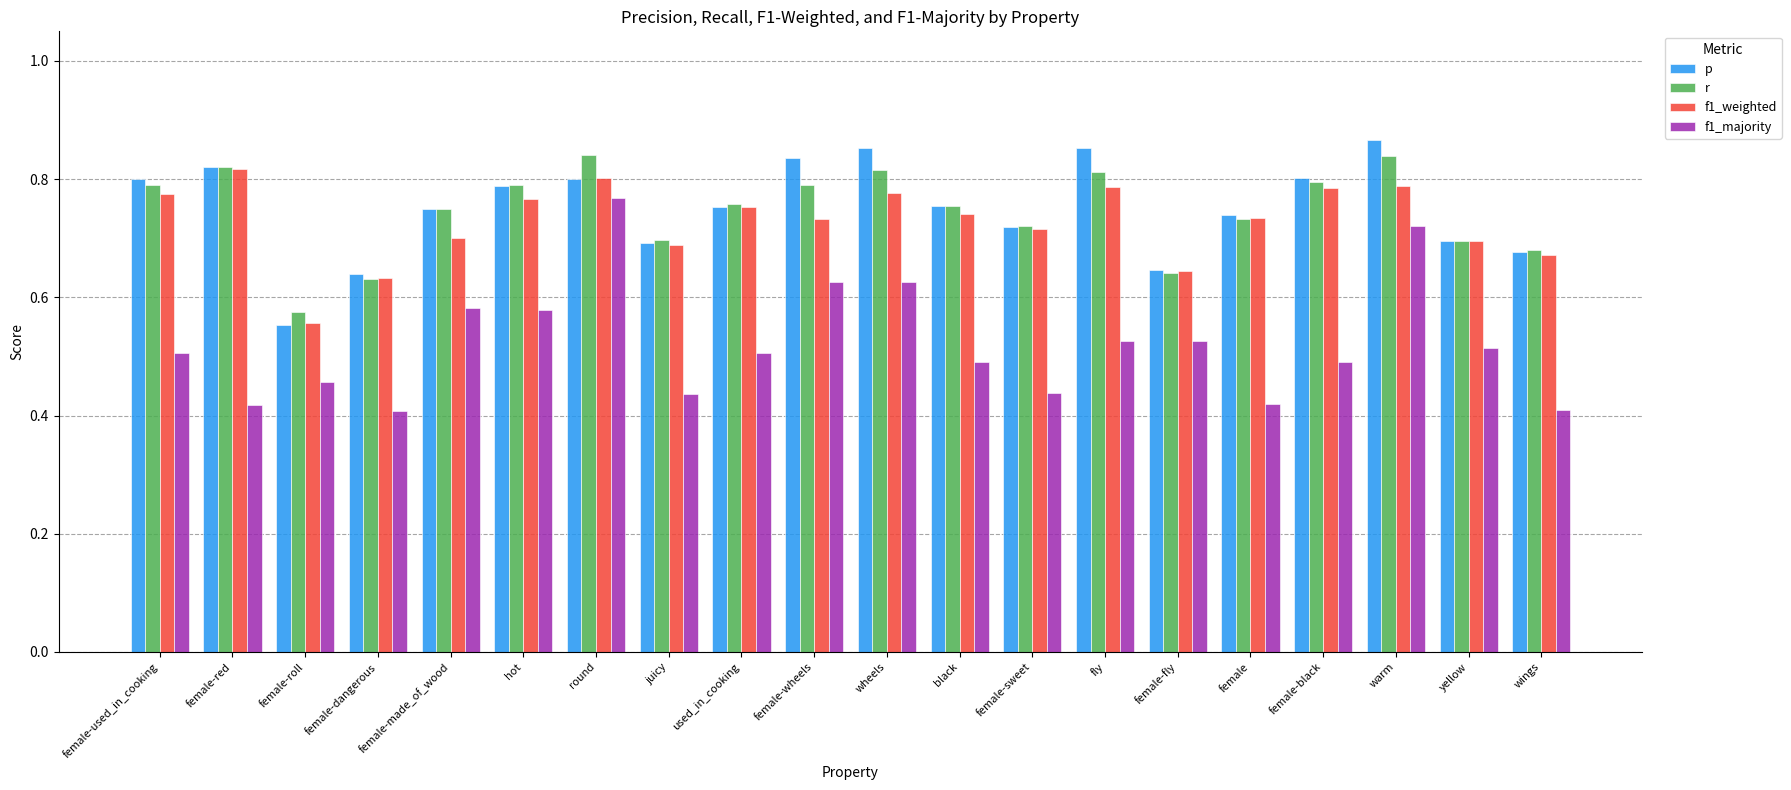

What is the total value across all series at wings?

2.4